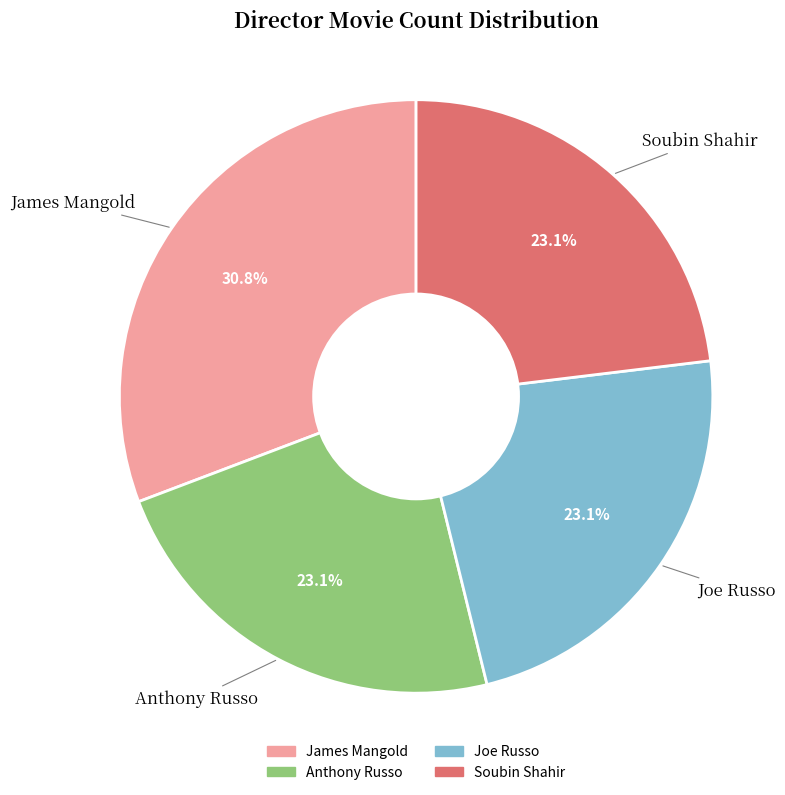

Is James Mangold the majority of the pie?

No